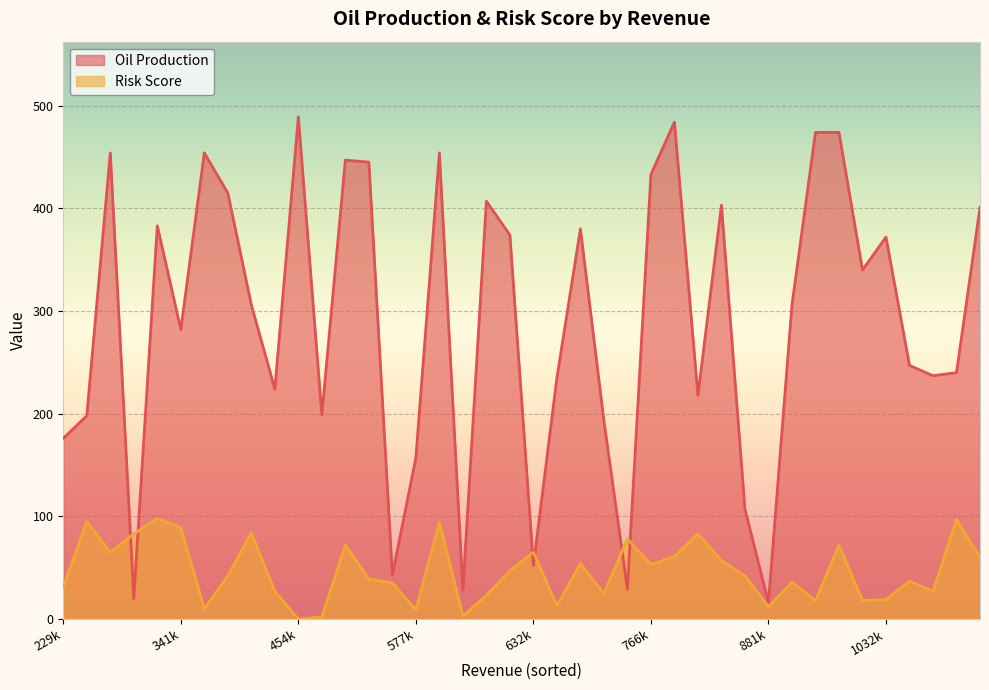

True or false: Risk Score and Oil Production cross at least once.

True